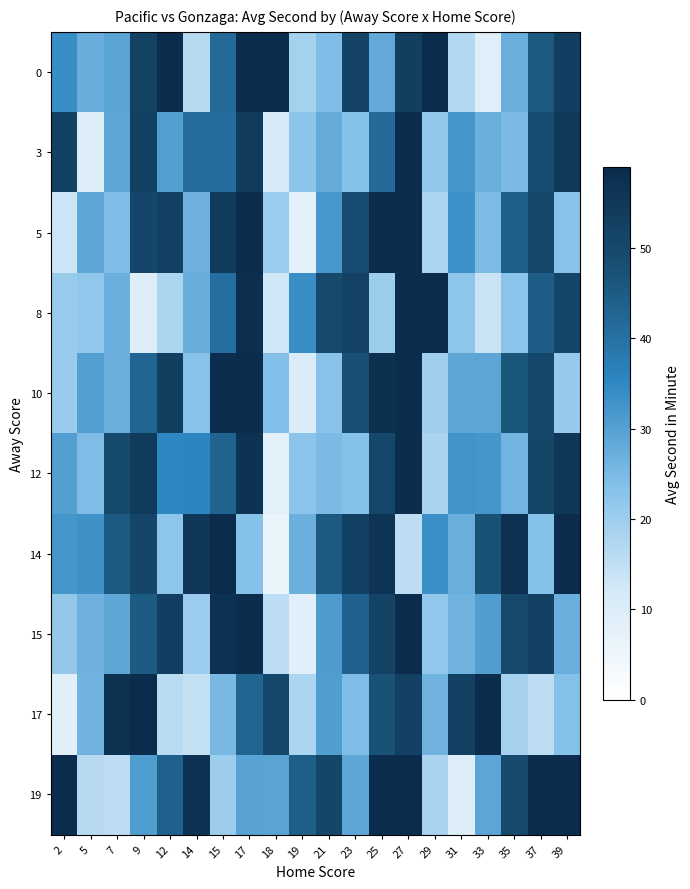

How many series are shown in this chart?

10